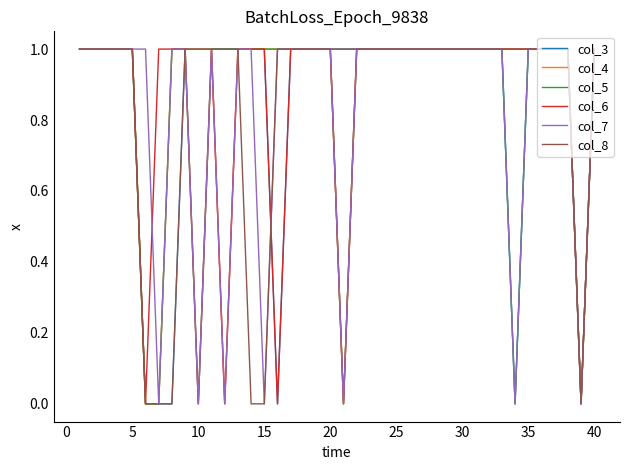

How many lines are shown in the chart?

6